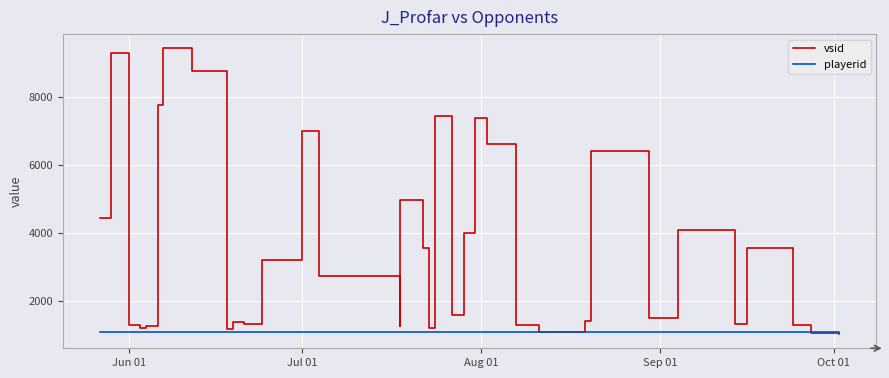

Which series has the widest spread of values?

vsid